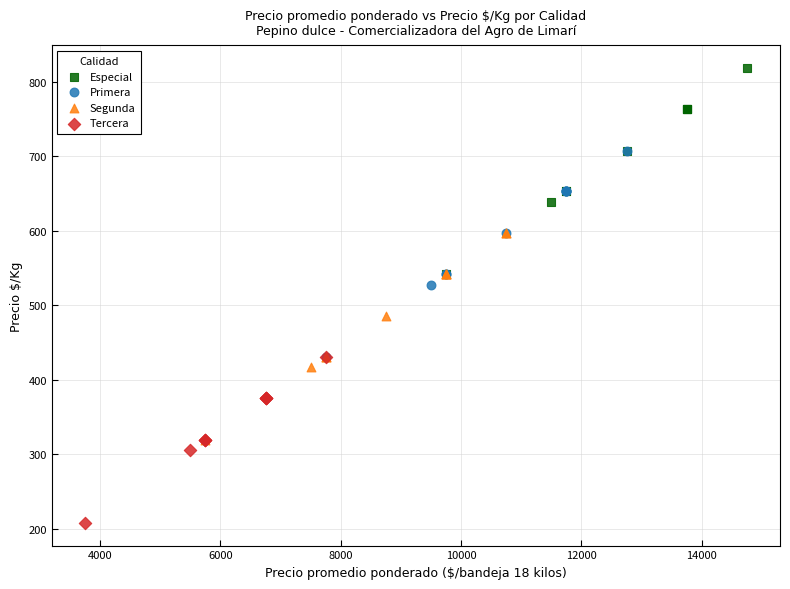

Which series has the largest Y range (max minus min)?

Segunda